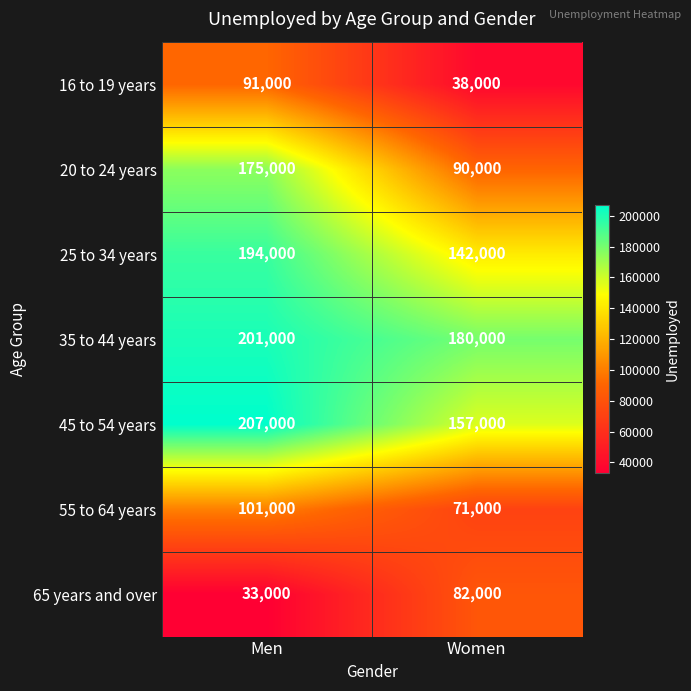

Reading left to right, extract all data points from this chart.

16 to 19 years: 91000	38000
20 to 24 years: 175000	90000
25 to 34 years: 194000	142000
35 to 44 years: 201000	180000
45 to 54 years: 207000	157000
55 to 64 years: 101000	71000
65 years and over: 33000	82000